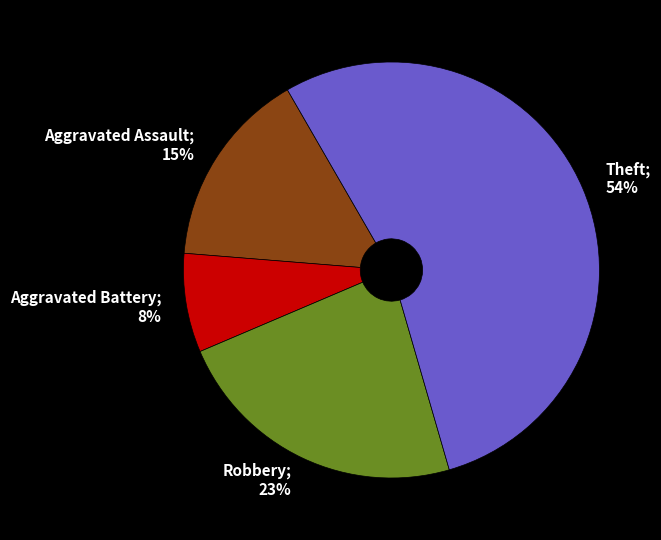

To the nearest percent, what percentage of the pie is Aggravated Assault?

15%